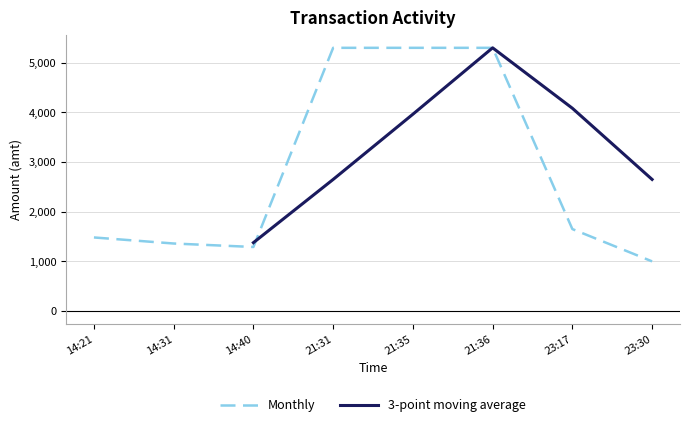

Does the chart have visible grid lines?

Yes